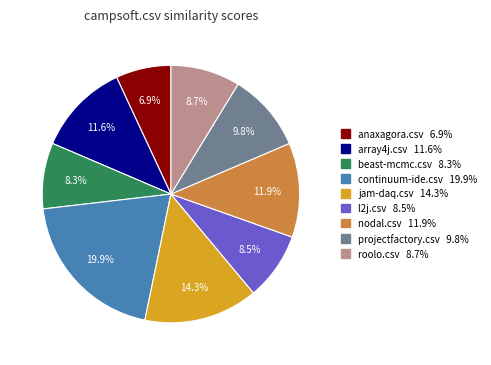

Combined, do jam-daq.csv and continuum-ide.csv account for over 50%?

No